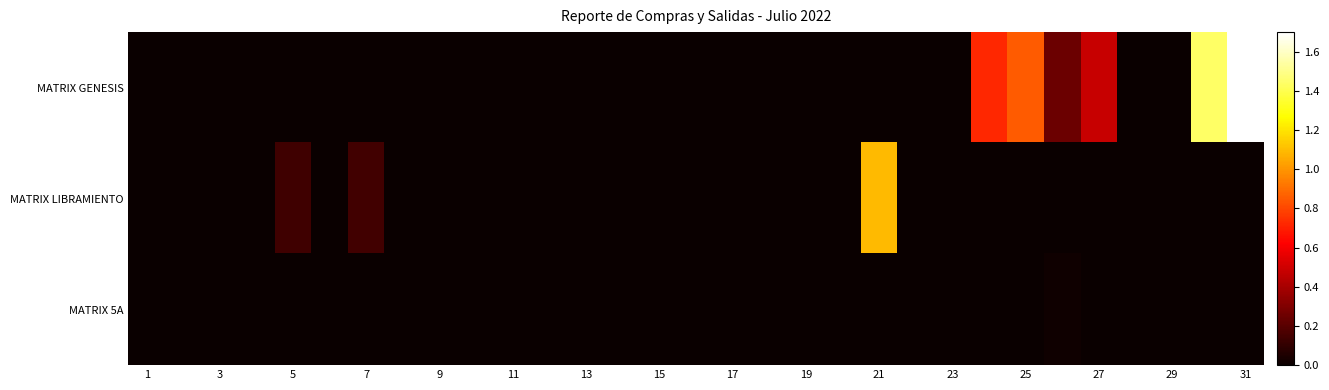

Reading left to right, extract all data points from this chart.

MATRIX GENESIS: 0.0	0.0	0.0	0.0	0.0	0.0	0.0	0.0	0.0	0.0	0.0	0.0	0.0	0.0	0.0	0.0	0.0	0.0	0.0	0.0	0.0	0.0	0.0	0.7	0.8	0.3	0.5	0.0	0.0	1.4	1.7
MATRIX LIBRAMIENTO: 0.0	0.0	0.0	0.0	0.1	0.0	0.1	0.0	0.0	0.0	0.0	0.0	0.0	0.0	0.0	0.0	0.0	0.0	0.0	0.0	1.1	0.0	0.0	0.0	0.0	0.0	0.0	0.0	0.0	0.0	0.0
MATRIX 5A: 0.0	0.0	0.0	0.0	0.0	0.0	0.0	0.0	0.0	0.0	0.0	0.0	0.0	0.0	0.0	0.0	0.0	0.0	0.0	0.0	0.0	0.0	0.0	0.0	0.0	0.0	0.0	0.0	0.0	0.0	0.0